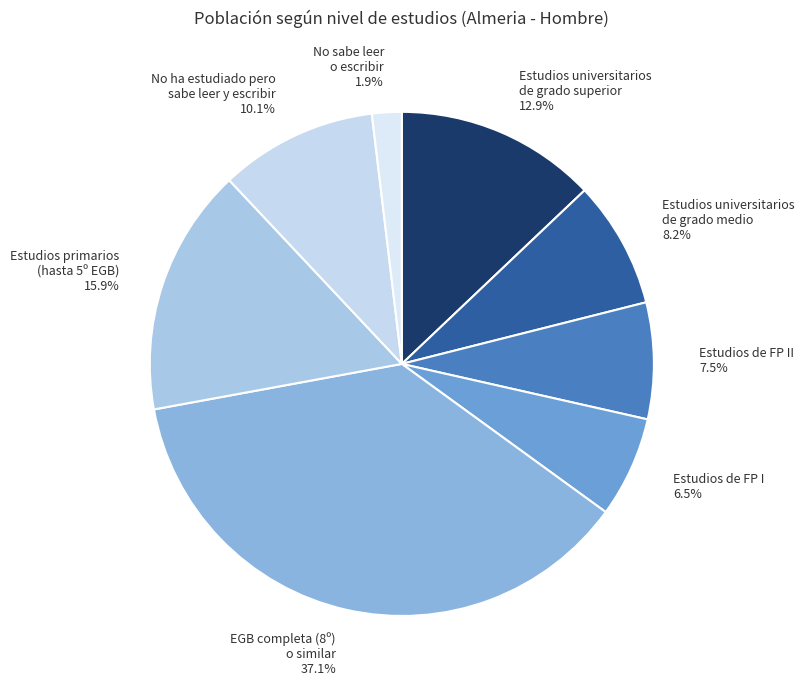

Which slice is the smallest?

No sabe leer o escribir 1.9%